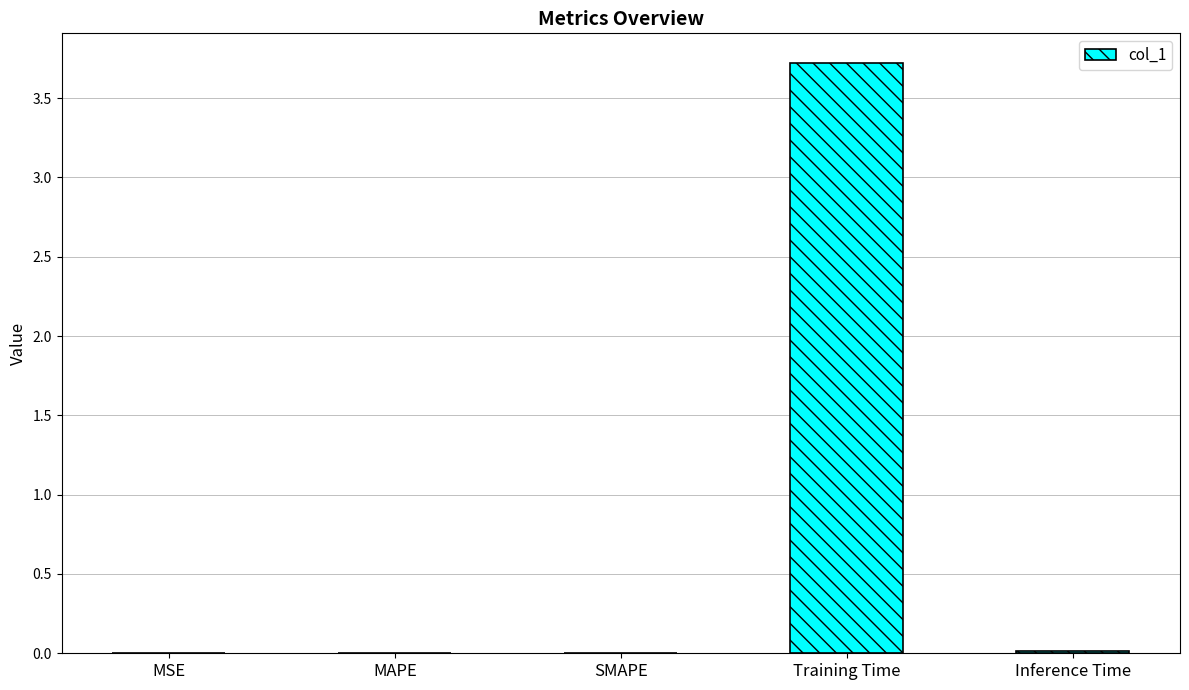

What is the sum of all values?

3.7